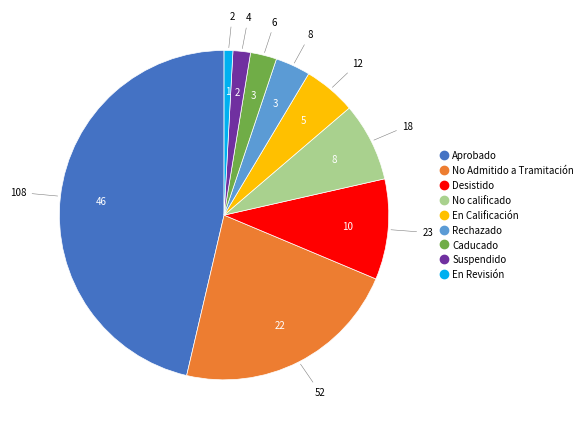

Is there a majority slice in this chart?

No